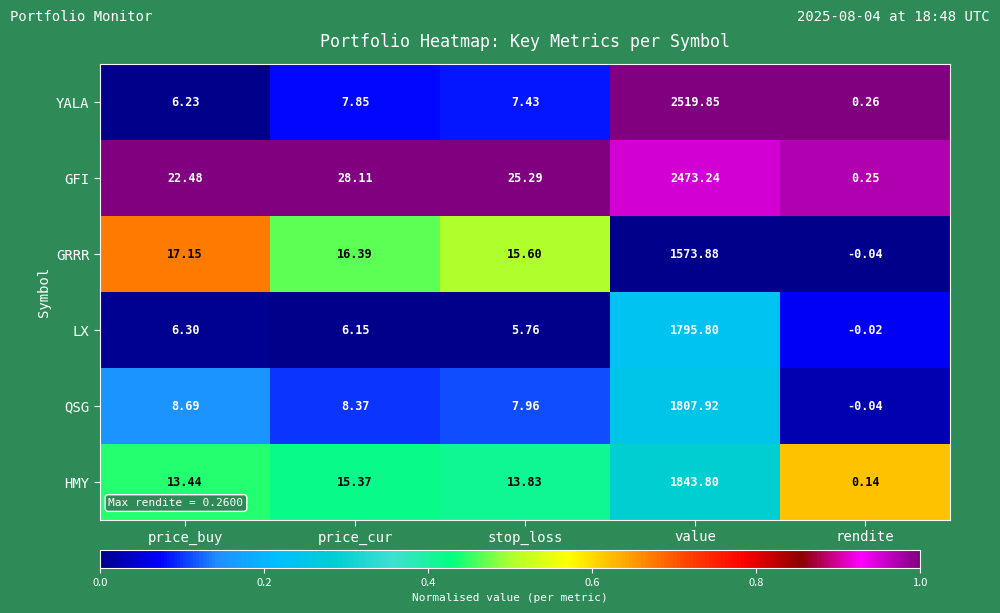

Which series changed the most between price_buy and rendite?

GFI